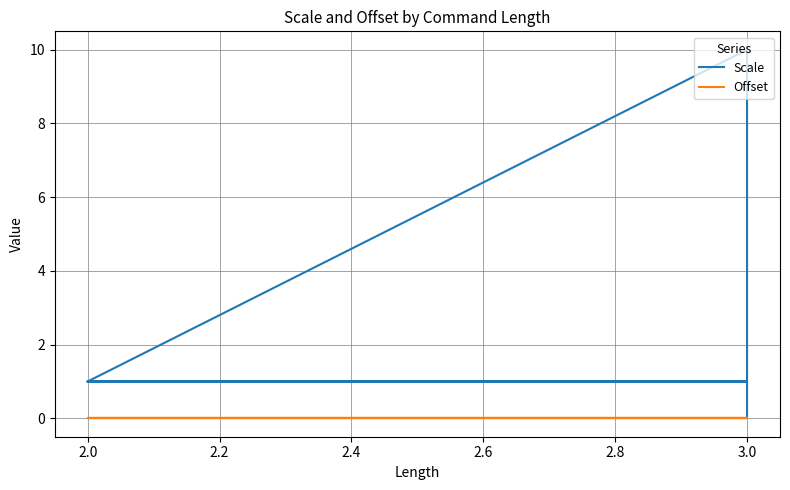

What is the sum of all Scale values?

21.0